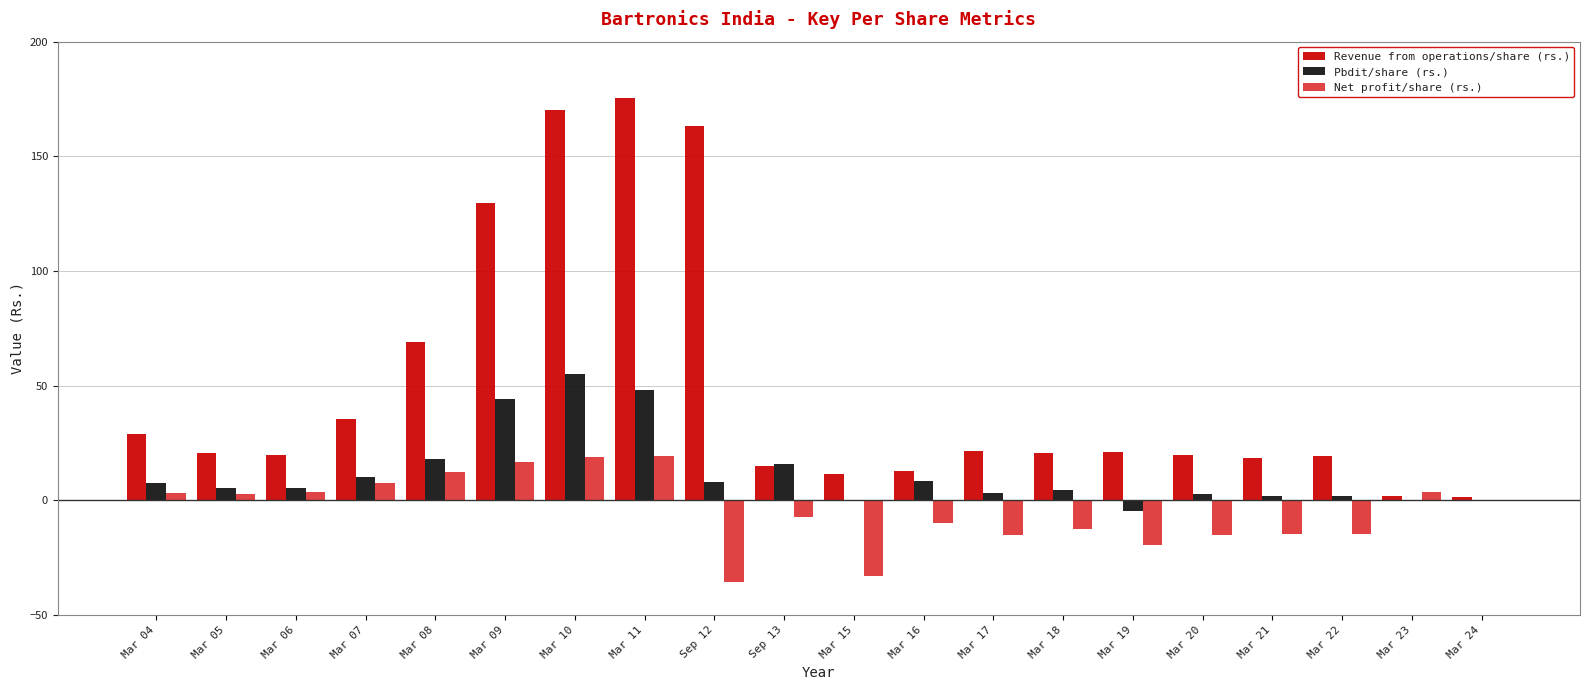

What is the sum of the Pbdit/share (rs.) values at Sep 12 and Mar 09?

52.5